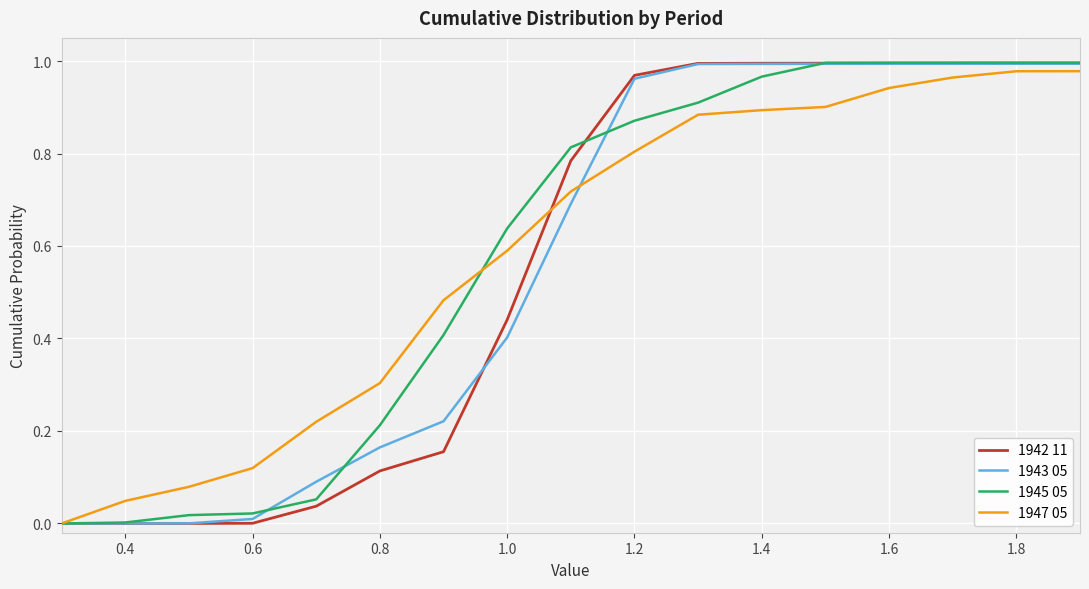

What is the average value of the 1945 05 series?

0.6